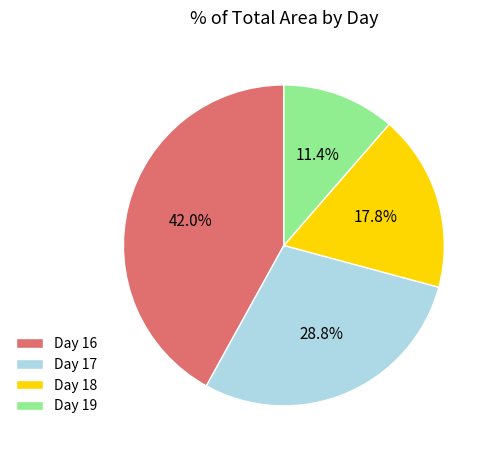

How much of the chart is everything except Day 19?

88.6%